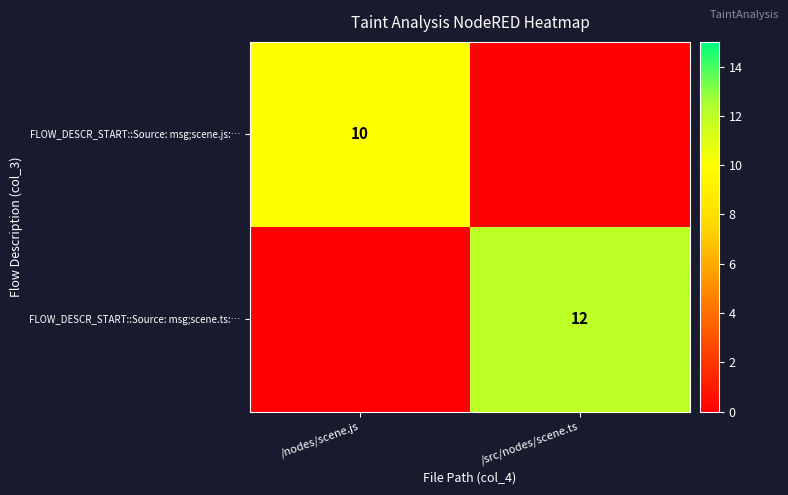

Is it true that FLOW_DESCR_START::Source: msg;scene.js:… equals 4 at /nodes/scene.js?

False